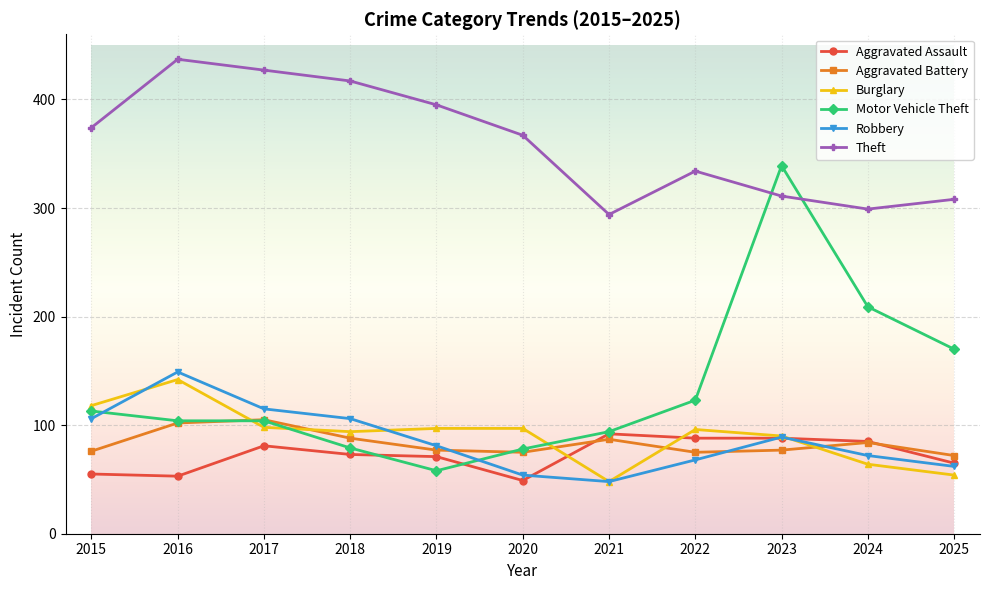

What are all the series names shown in the legend?

Aggravated Assault, Aggravated Battery, Burglary, Motor Vehicle Theft, Robbery, Theft